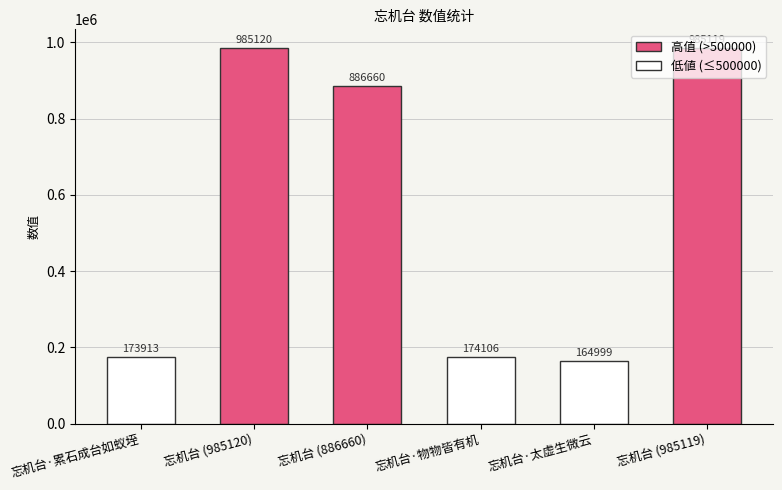

What is the value of the 1st bar from the left?

173913